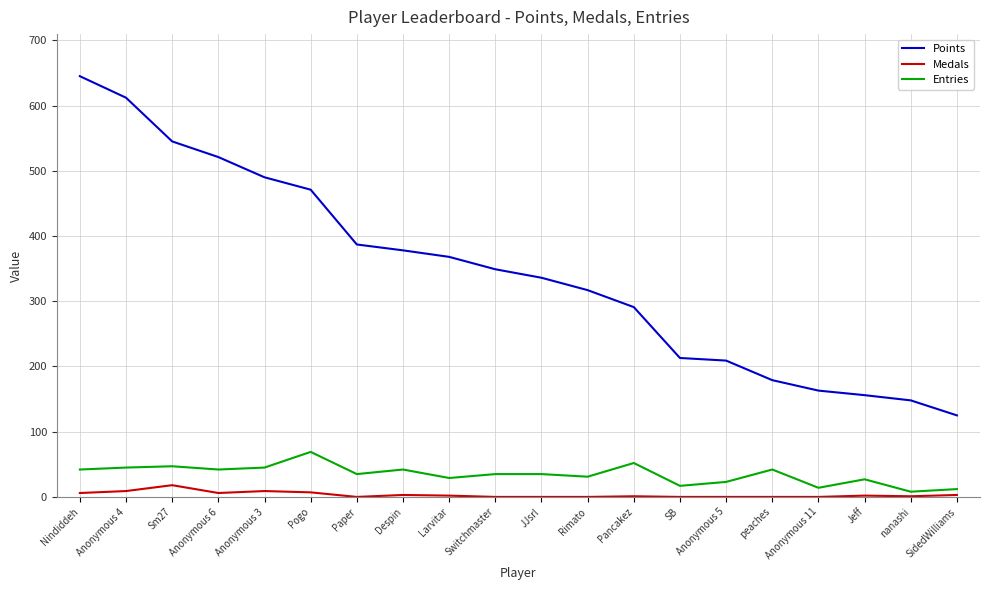

Where does the Entries series first go above 35?

Nindiddeh